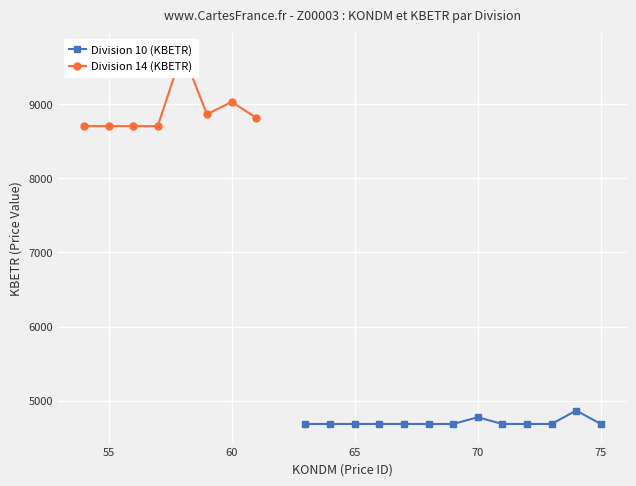

Is this an area chart (filled region under the line)?

No